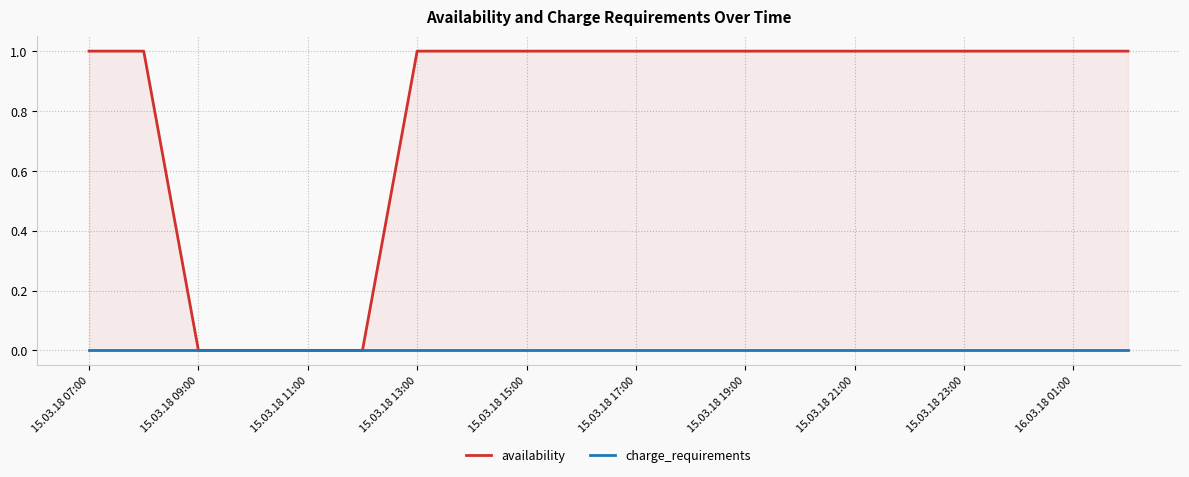

Rank the series at 16.03.18 01:00 from highest to lowest value.

availability, charge_requirements